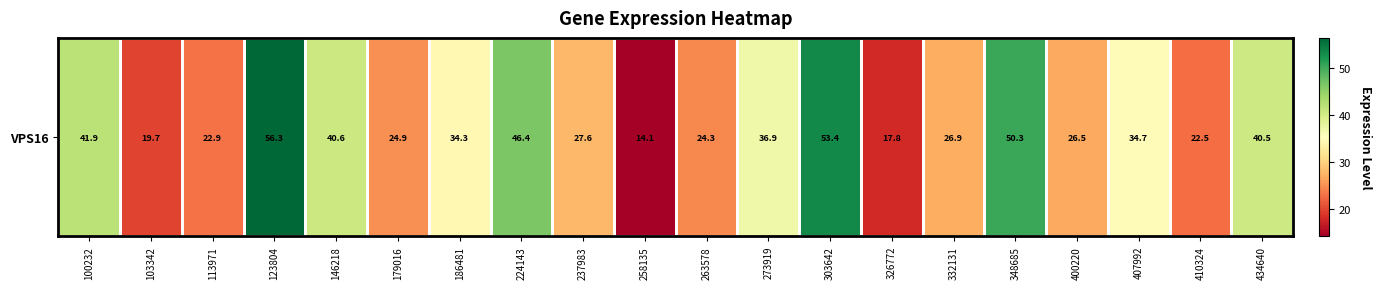

What is the average value?

33.1